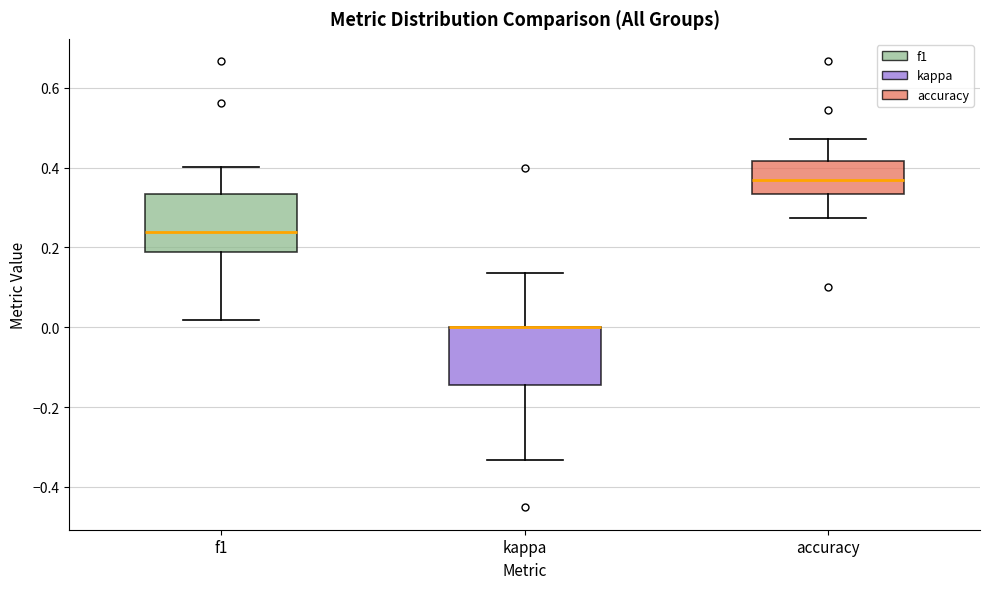

Where is the lower edge of the box for accuracy on the y-axis? The values are not printed on the chart, so give them approximately, as read against the axis.

0.34